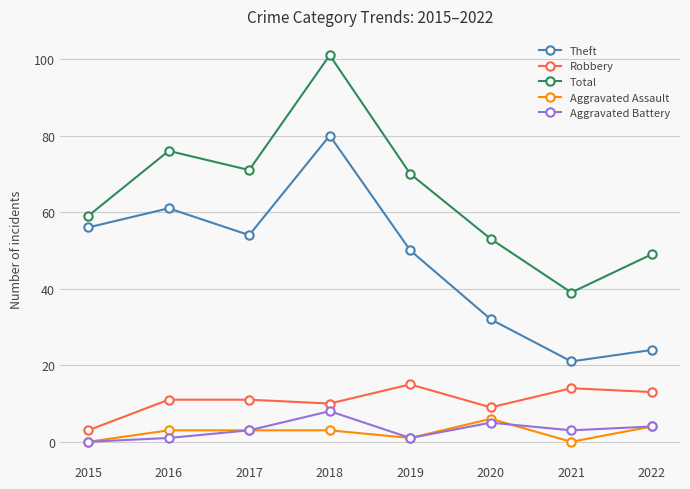

The value of Theft at 2015 is 56. True or false?

True